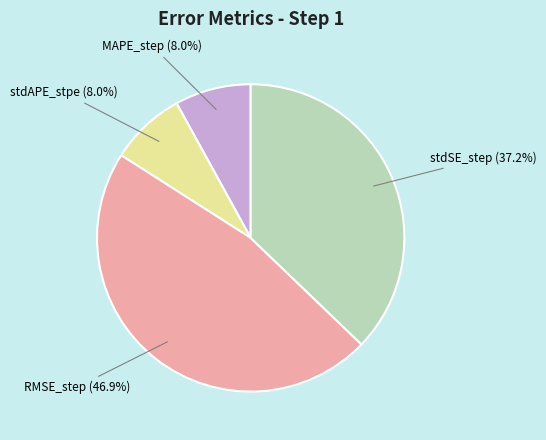

Does RMSE_step account for over 50% of the chart?

No